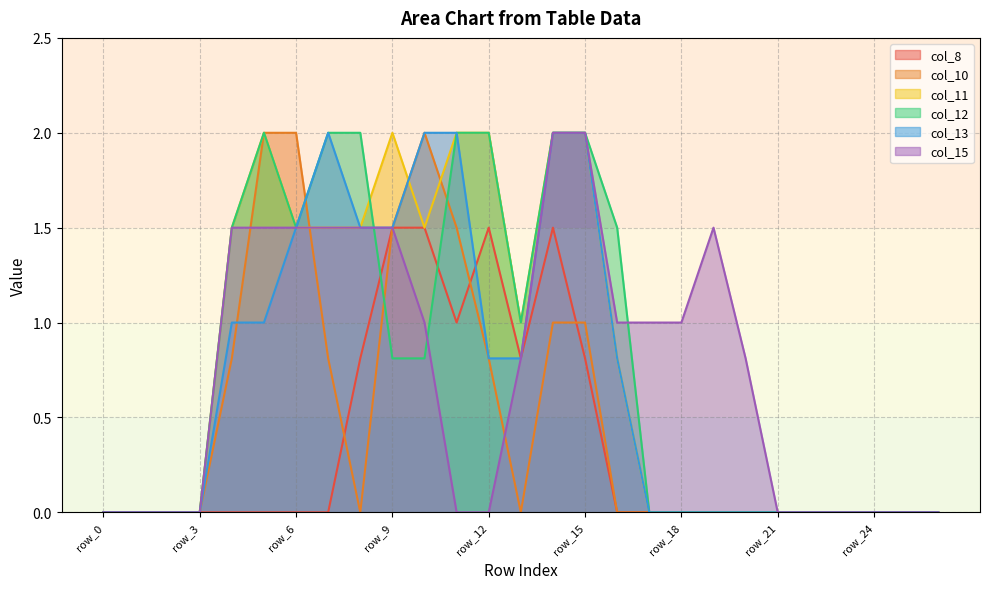

Which series has the largest range (max minus min)?

col_10